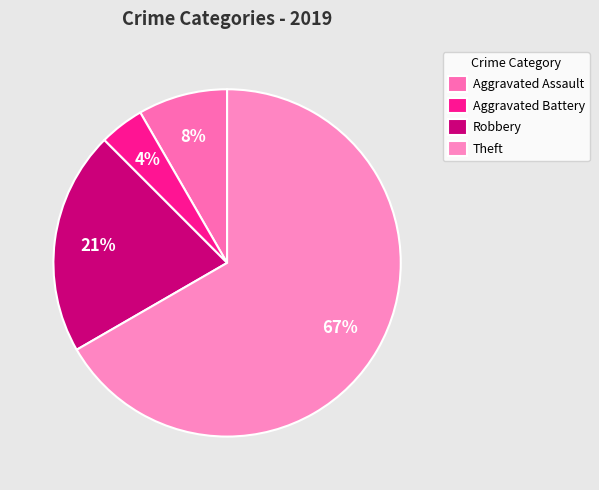

What is the largest slice in the pie chart?

Theft